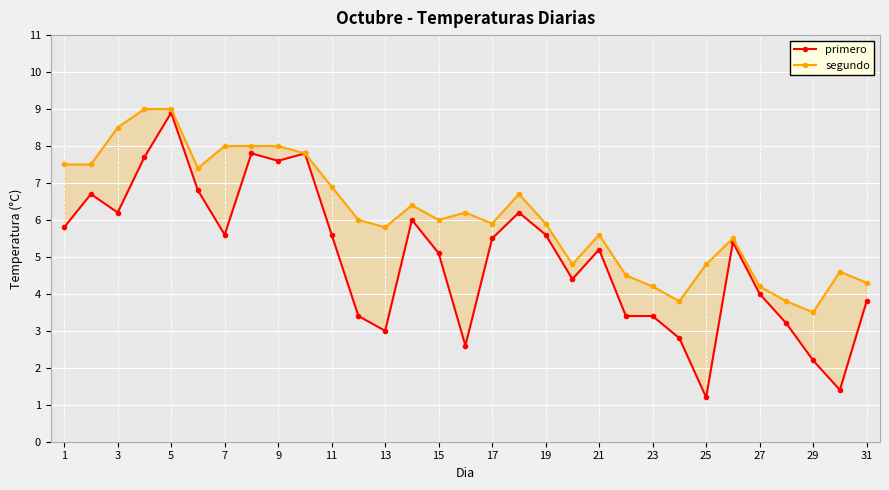

Which series changed the most between 27 and 29?

primero